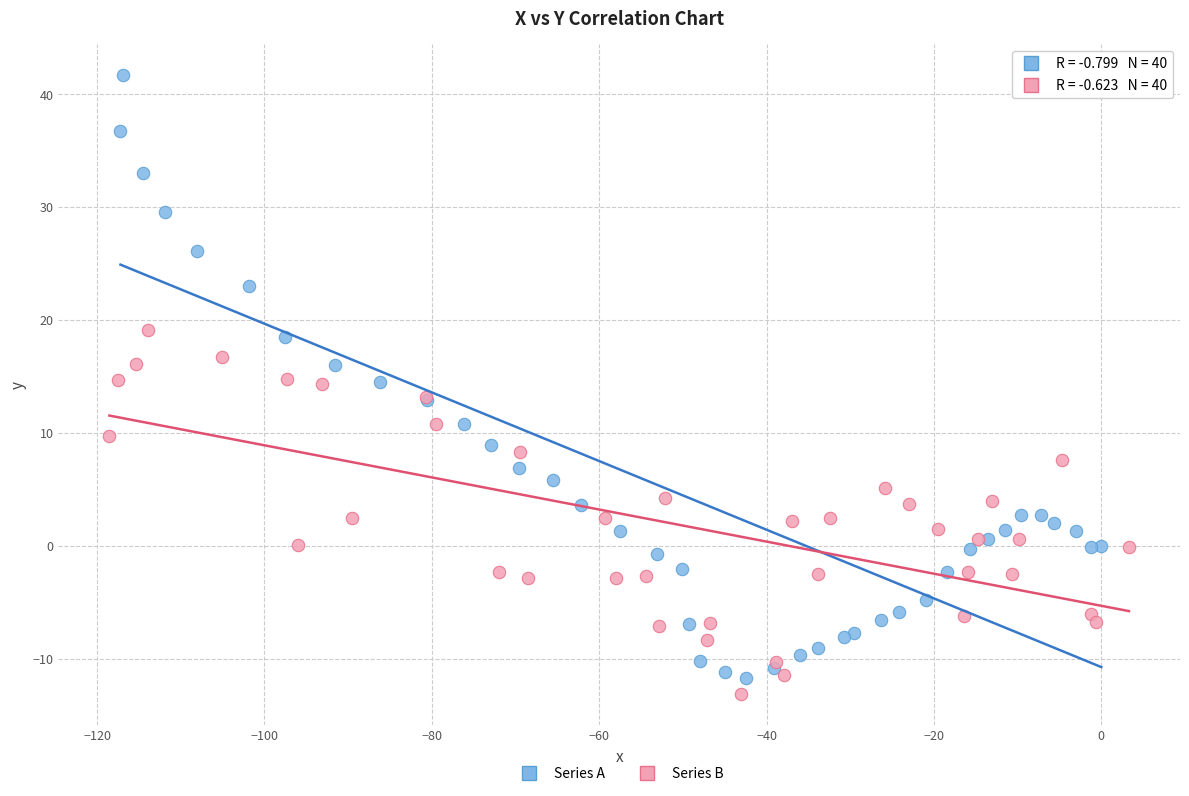

Which series has the largest Y range (max minus min)?

Series A